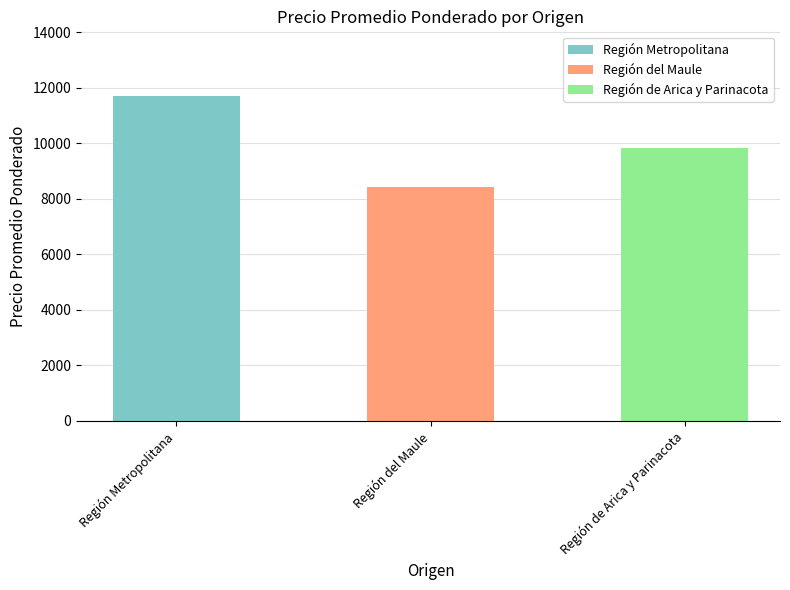

Rank the categories by value from highest to lowest.

Región Metropolitana, Región de Arica y Parinacota, Región del Maule